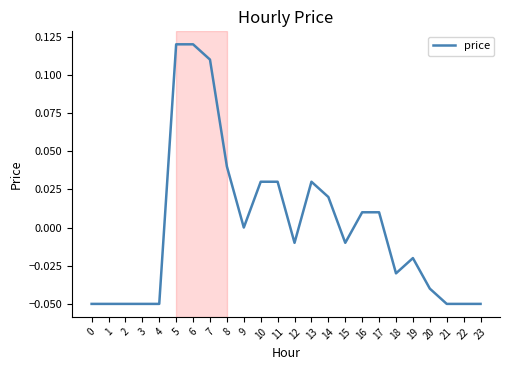

Which has a higher value, 16 or 1?

16